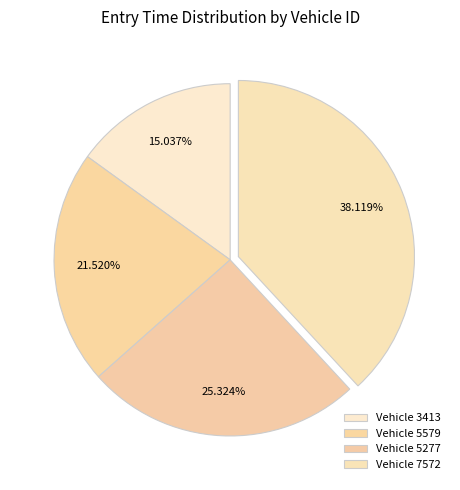

What is the largest slice in the pie chart?

7572